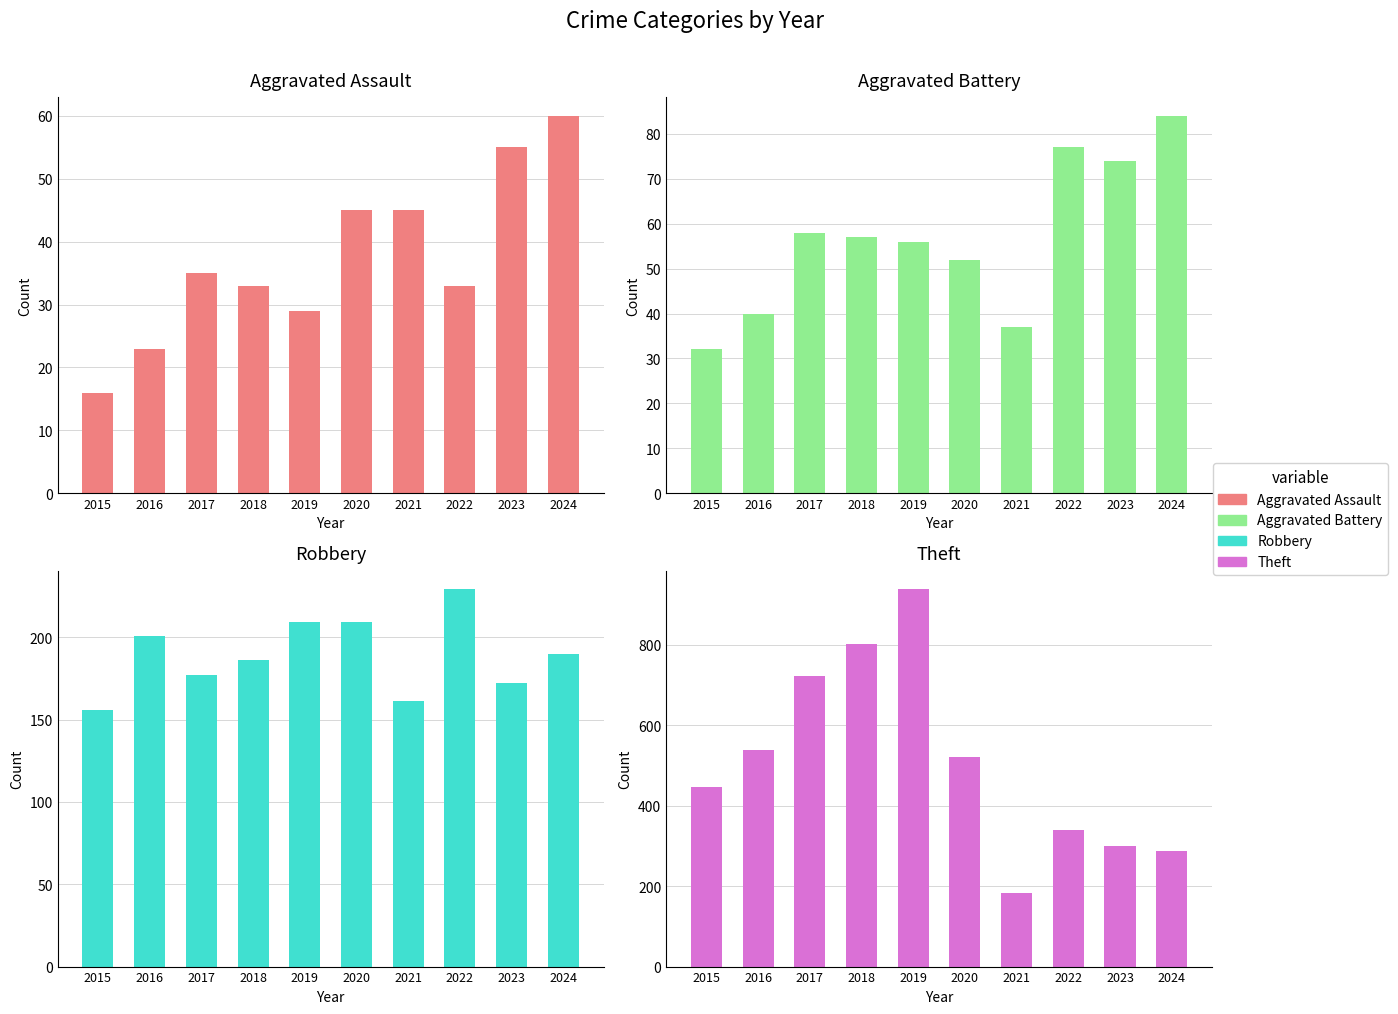

What is the value of the Aggravated Assault bar at the 7th from the left?

45